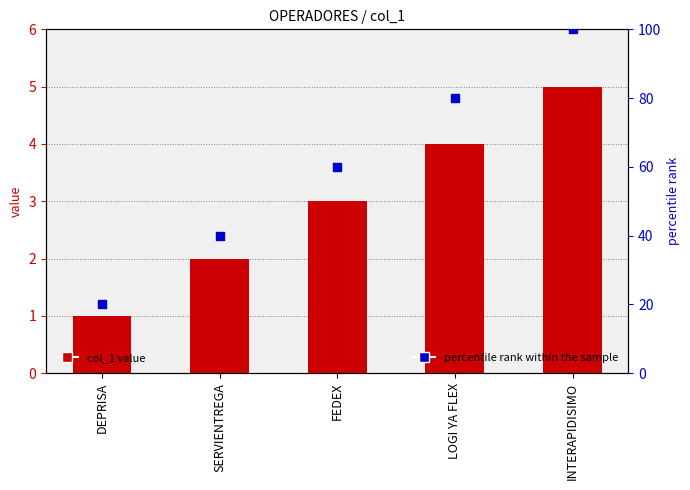

Which series contains the highest Y value?

percentile rank within the sample